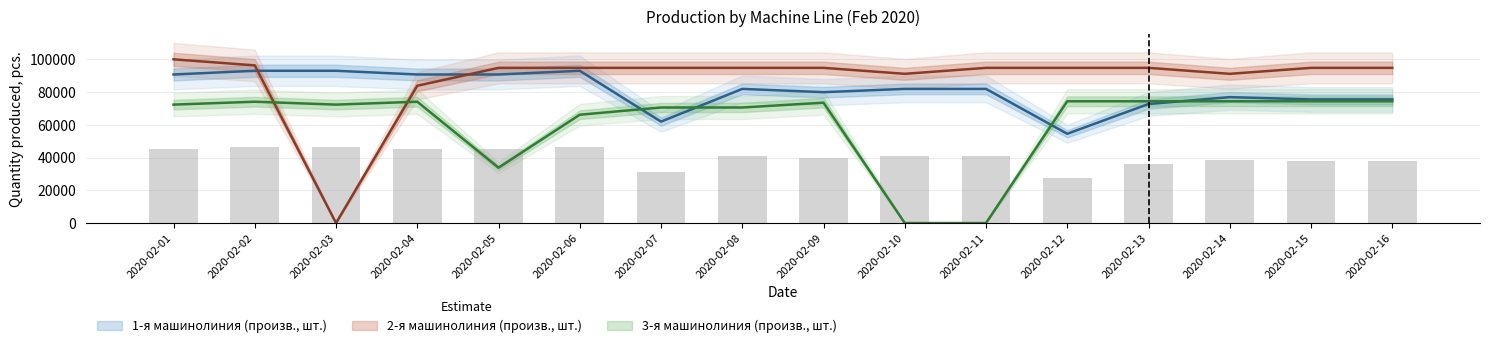

True or false: 3-я машинолиния (произв., шт.) has a value of 25999 at 2020-02-04.

False